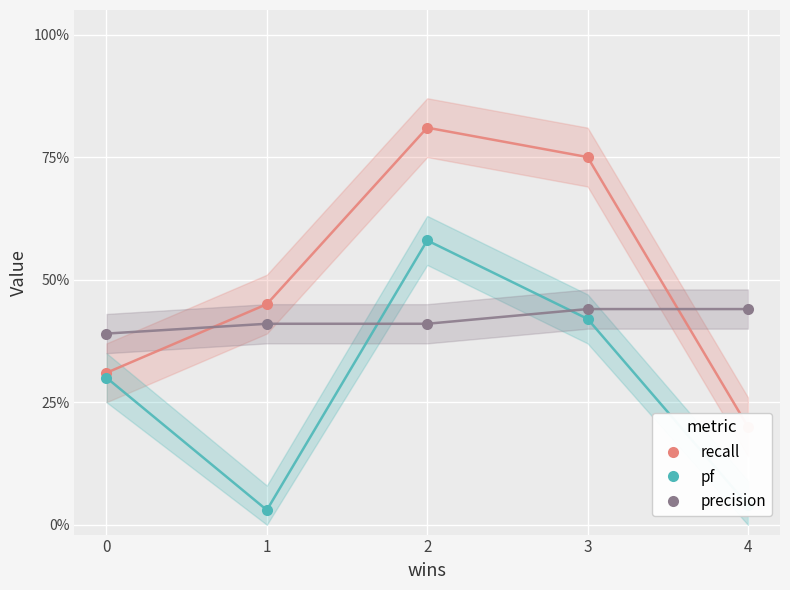

List the labels in order of recall value, largest first.

2, 3, 1, 0, 4